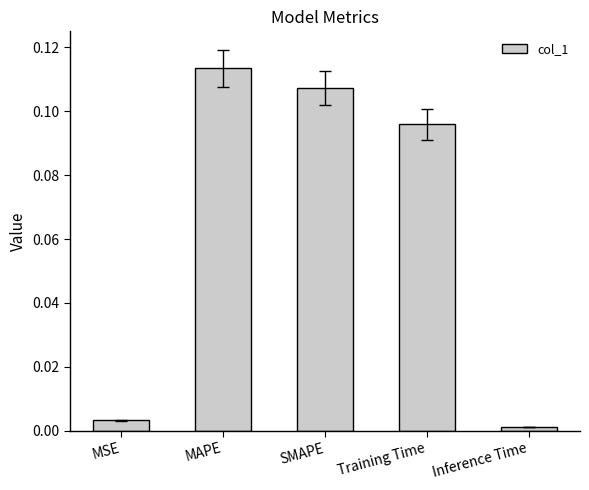

Rank the categories by value from highest to lowest.

MAPE, SMAPE, Training Time, MSE, Inference Time